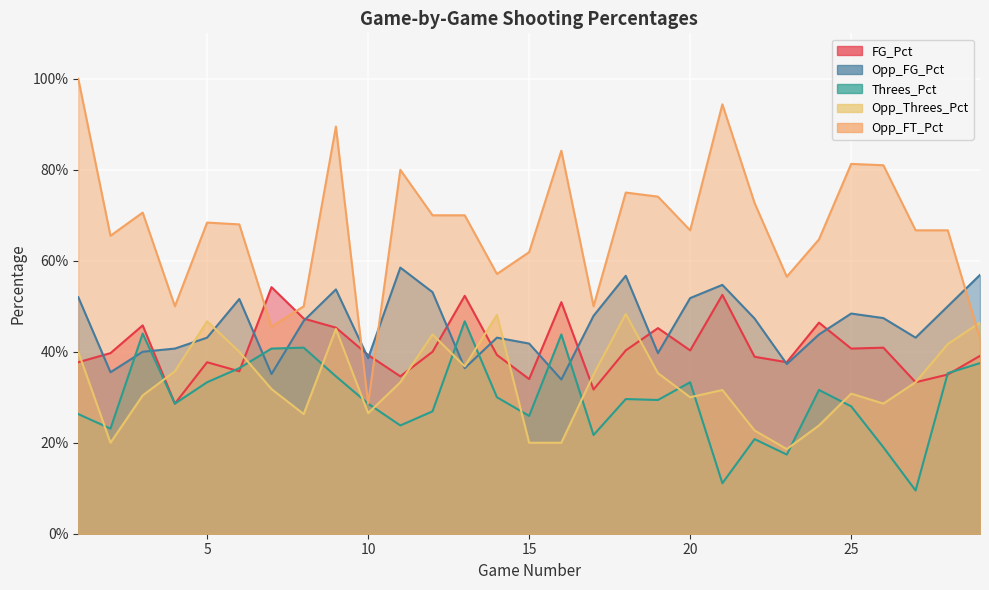

Between 26 and 14, which is larger?

26